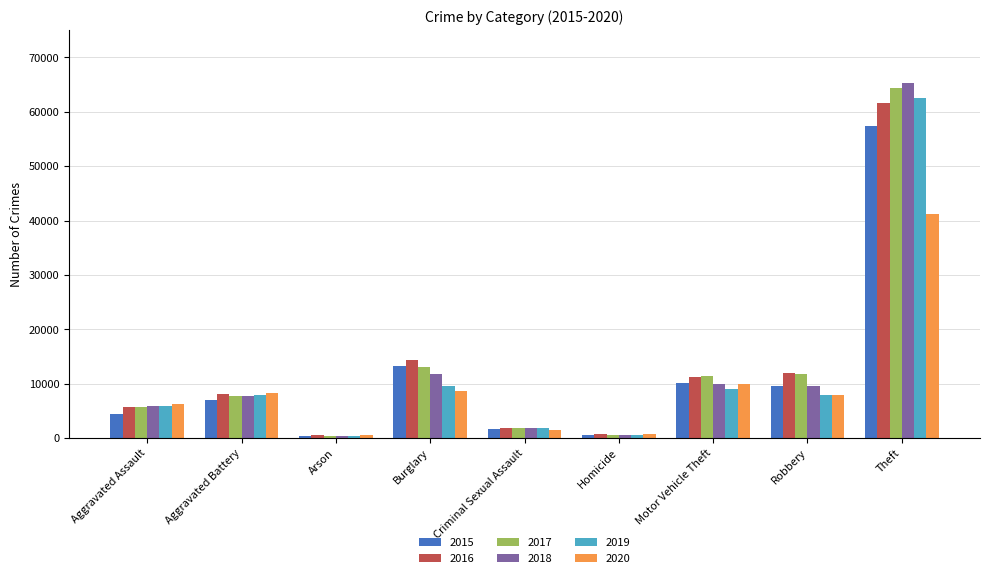

Is the value of 2015 at Robbery greater than the value of 2016 at Robbery?

No